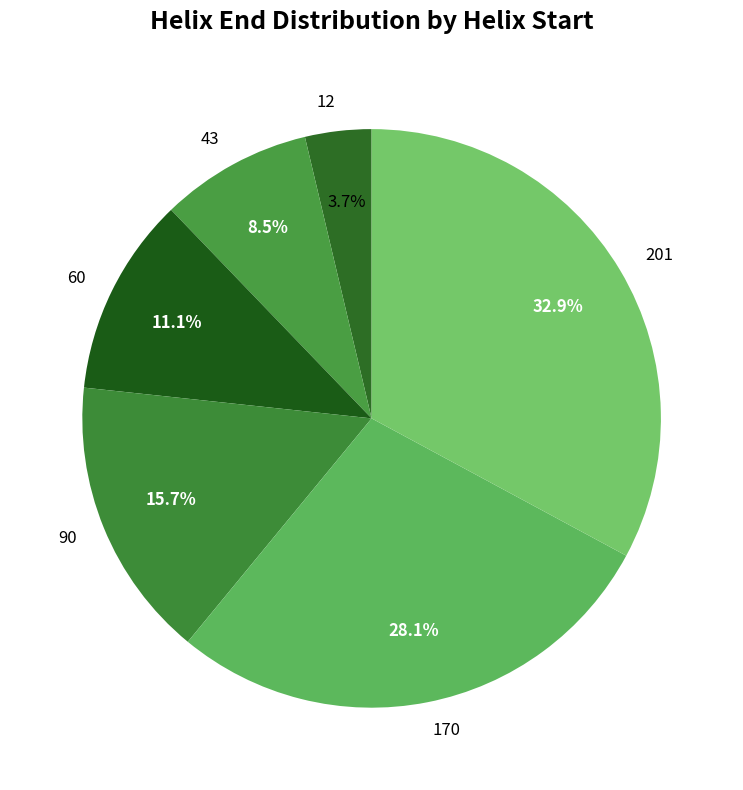

To the nearest percent, what is the difference between the largest and smallest slice percentages?

29%